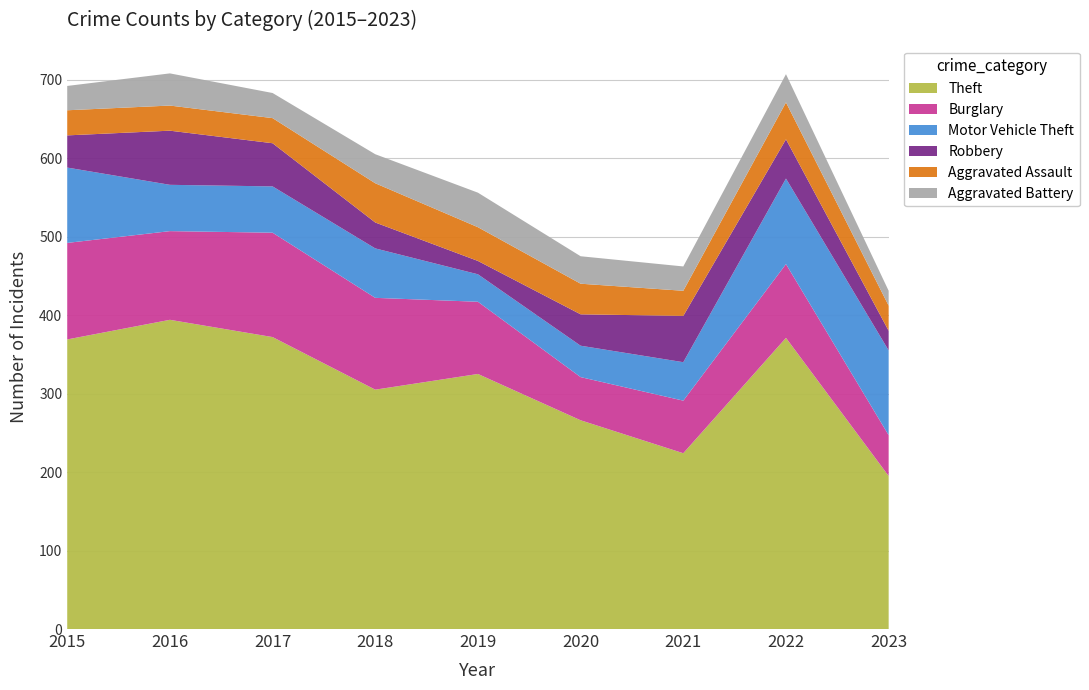

Reading right to left, list all the values displayed in this chart.

Theft: 2023=195	2022=371	2021=224	2020=266	2019=325	2018=305	2017=372	2016=394	2015=369
Burglary: 2023=52	2022=94	2021=67	2020=55	2019=92	2018=117	2017=133	2016=113	2015=123
Motor Vehicle Theft: 2023=108	2022=109	2021=49	2020=40	2019=35	2018=63	2017=59	2016=59	2015=96
Robbery: 2023=25	2022=50	2021=59	2020=40	2019=17	2018=33	2017=55	2016=69	2015=41
Aggravated Assault: 2023=32	2022=47	2021=32	2020=39	2019=43	2018=50	2017=32	2016=32	2015=32
Aggravated Battery: 2023=19	2022=36	2021=31	2020=35	2019=44	2018=37	2017=32	2016=41	2015=31